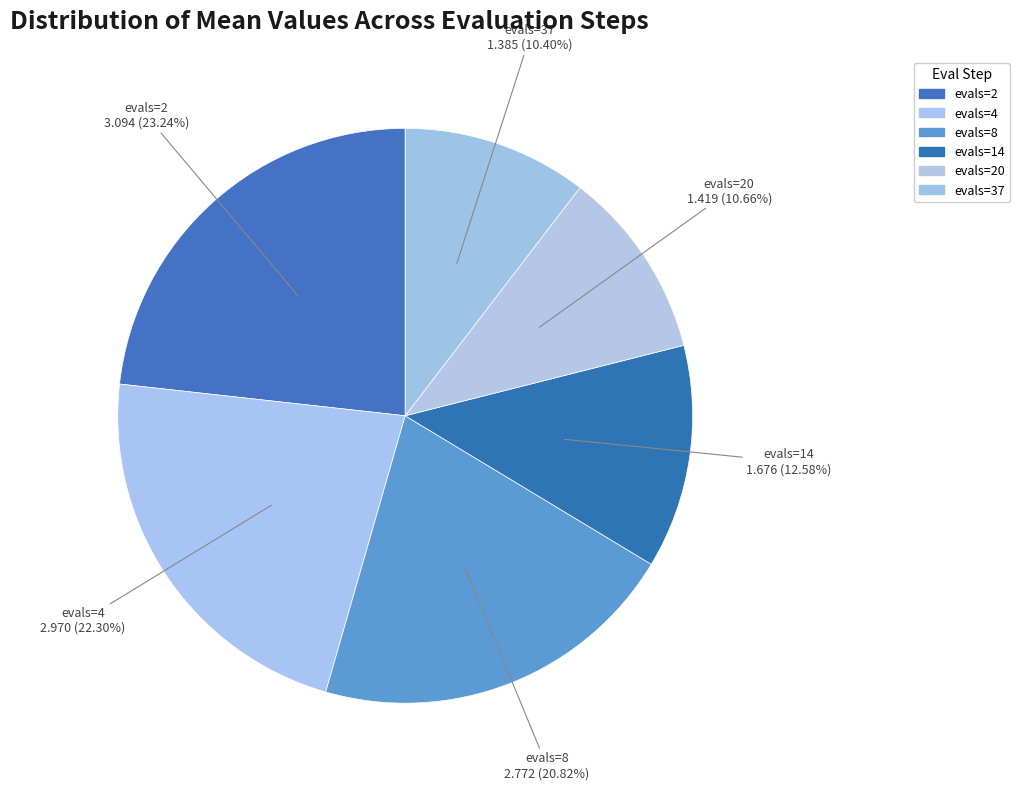

How many segments does this pie chart have?

6